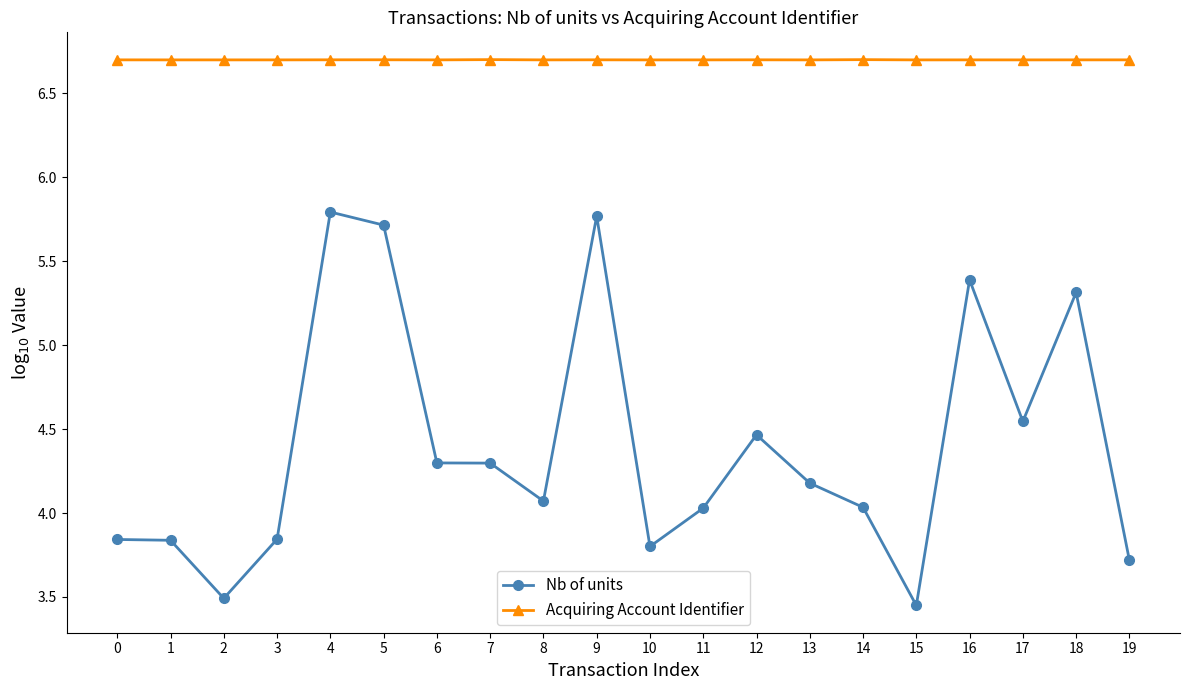

Which series has the widest spread of values?

Nb of units